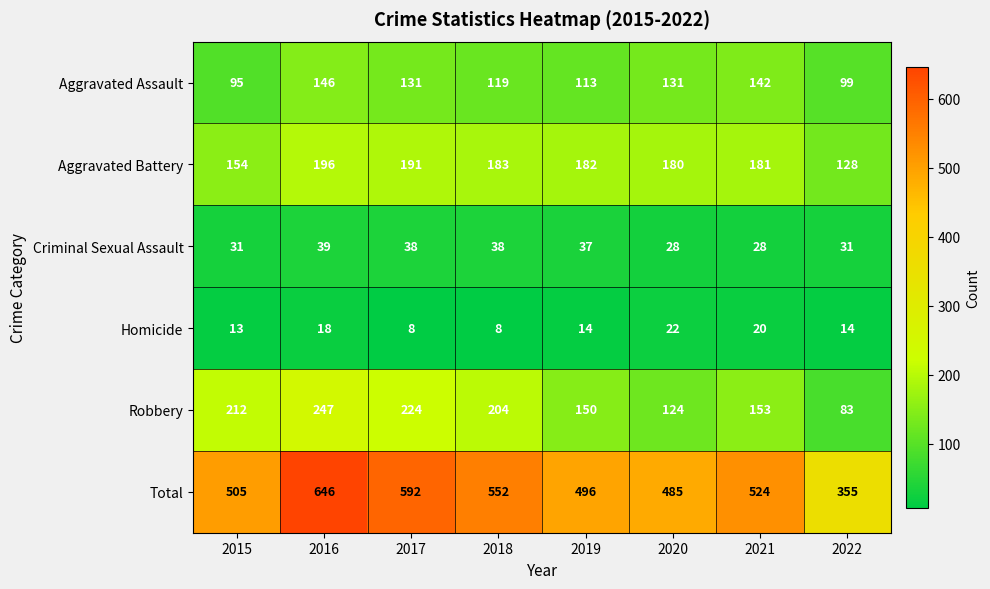

At which label is Robbery closest to 165?

2021